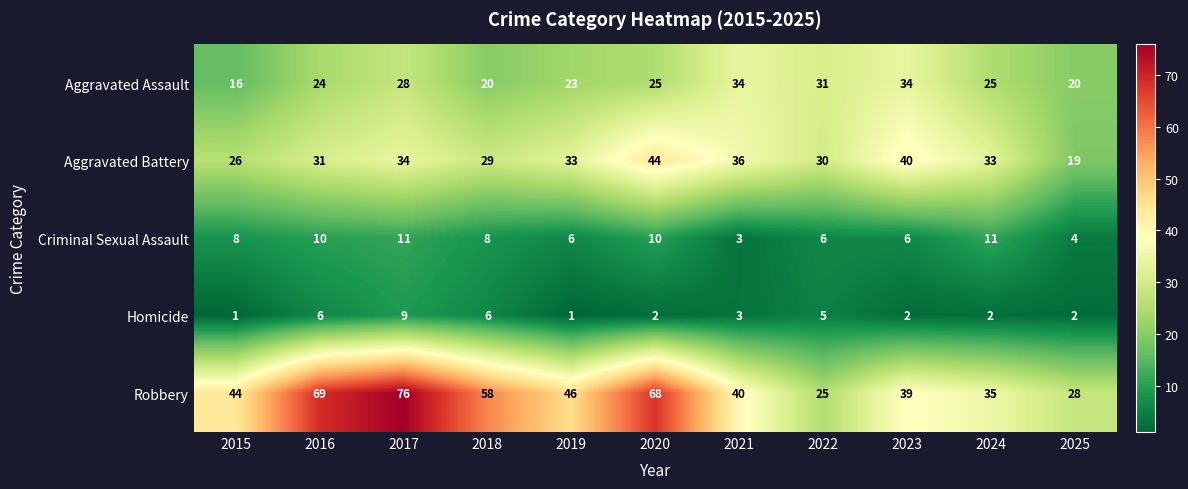

At which label is Aggravated Battery closest to 31?

2016